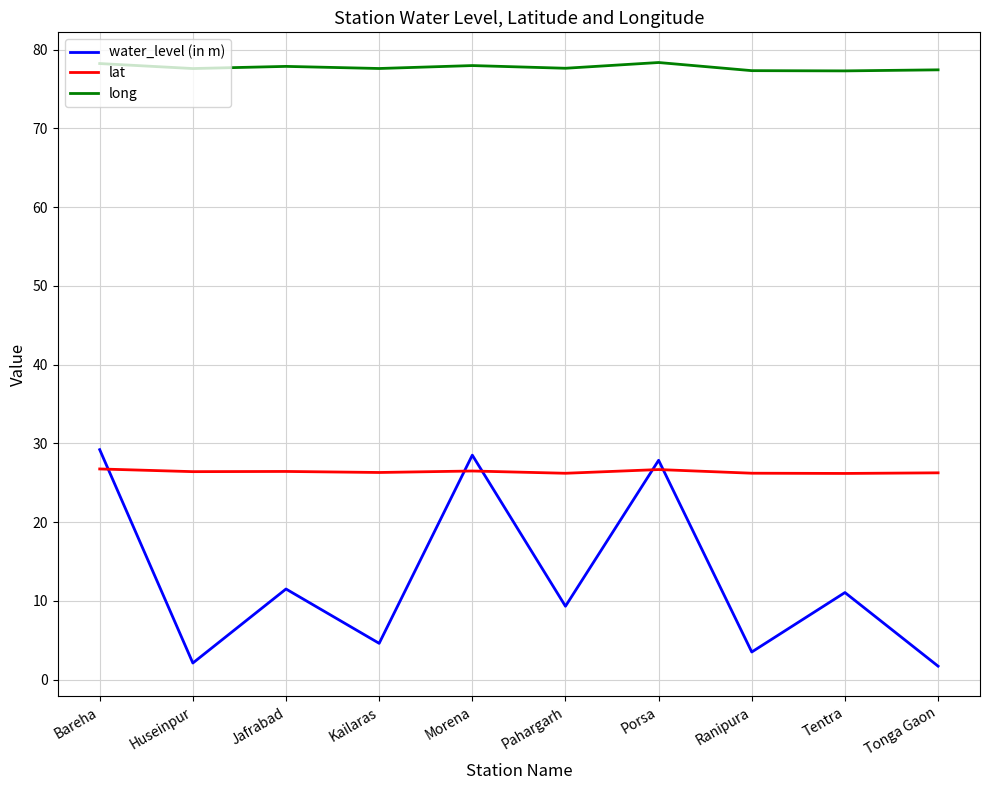

What is the sum of the lat values at Tonga Gaon and Huseinpur?

52.7